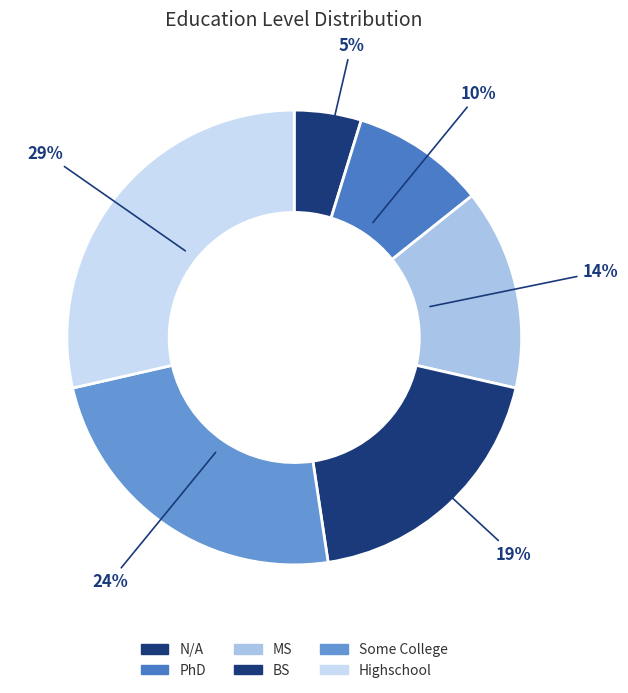

Combined, do PhD and MS account for over 50%?

No